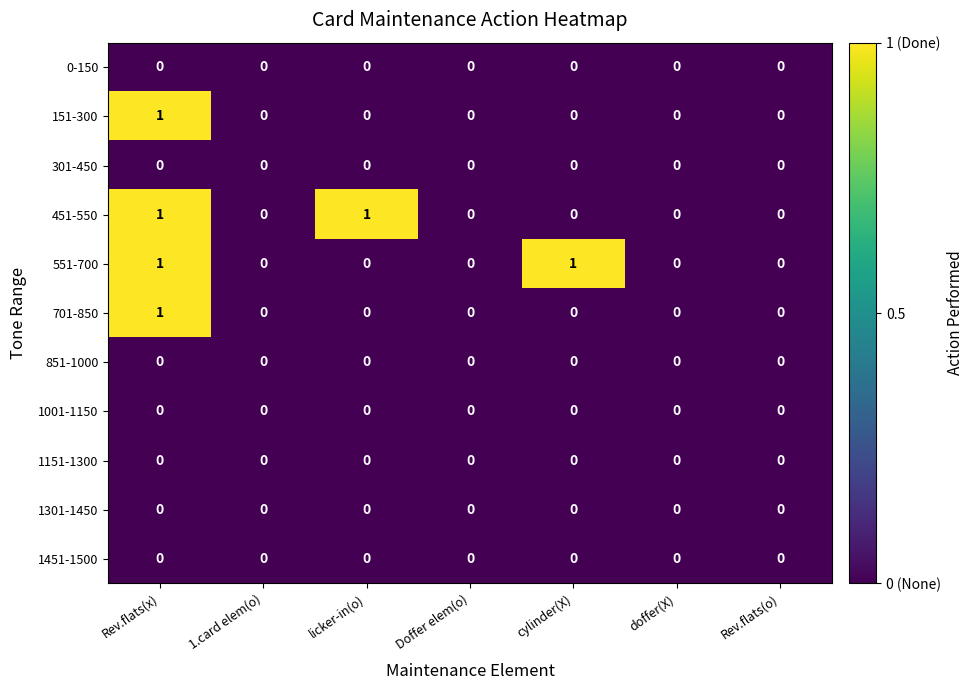

The value of 851-1000 at doffer(X) is 0. True or false?

True